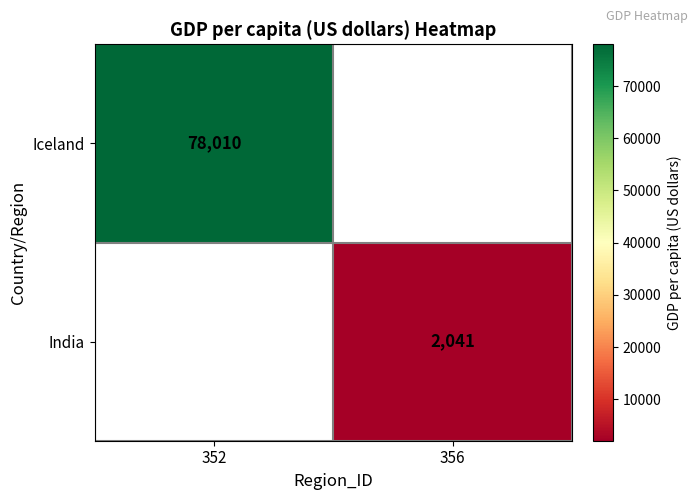

The value of India at 356 is 985. True or false?

False